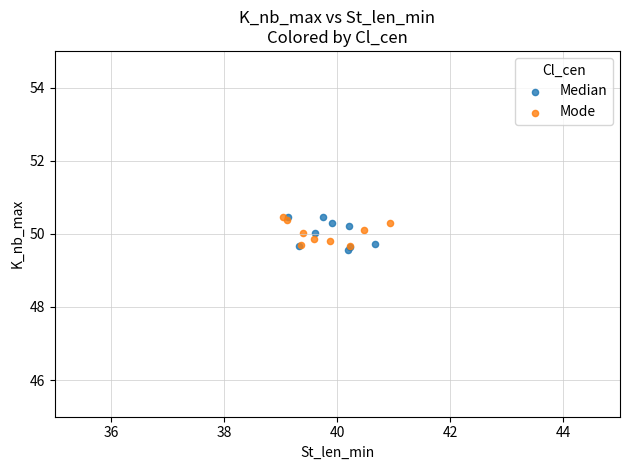

Which series has the largest Y range (max minus min)?

Median